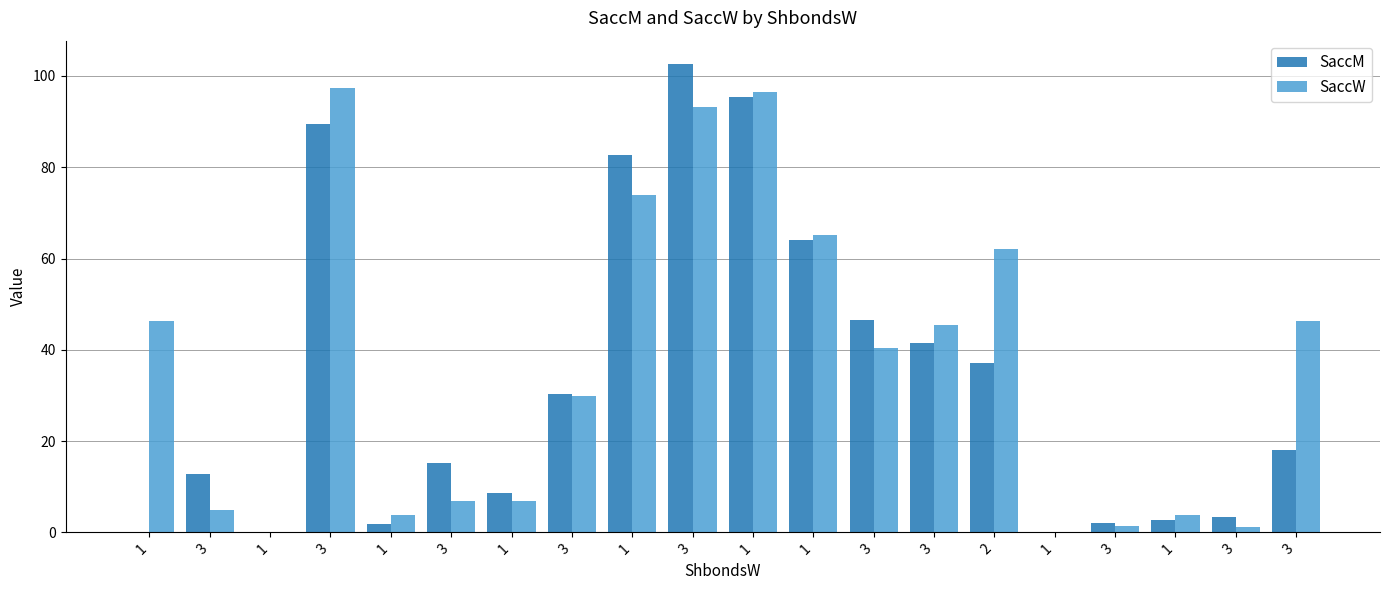

Does the chart contain stacked bars?

No